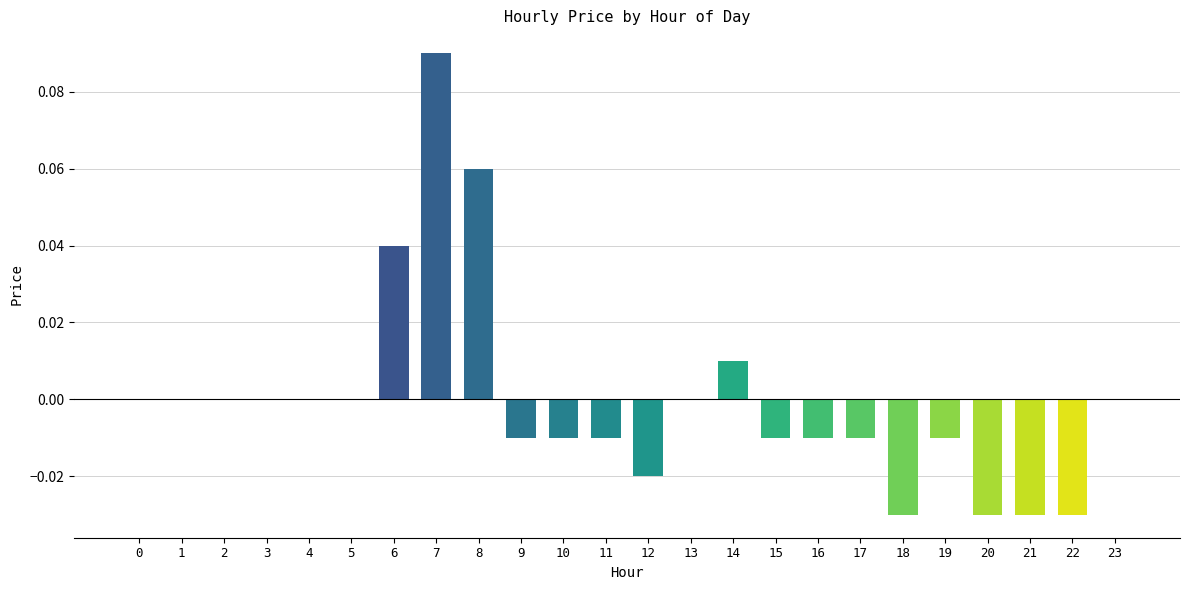

True or false: the data shows 0.0 at 6.

True